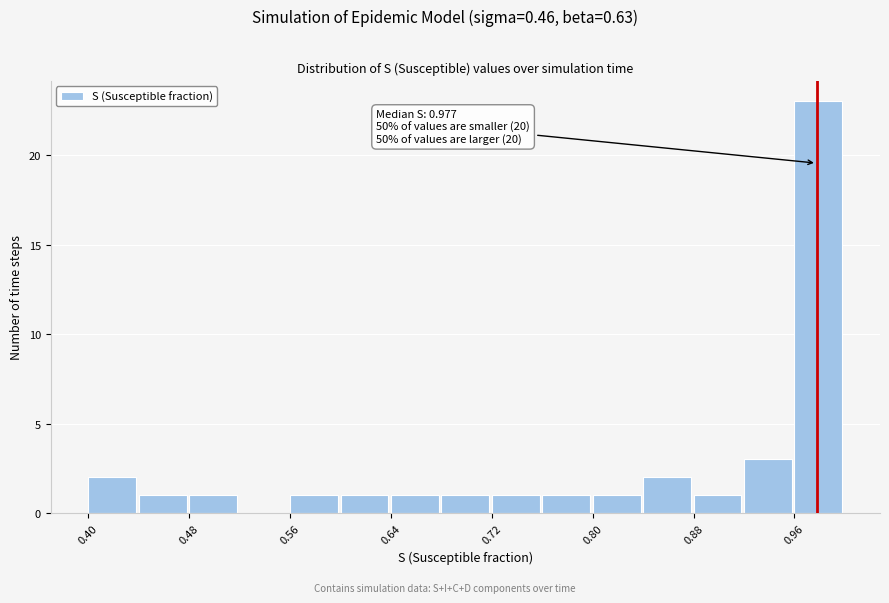

Which range on the x-axis has the tallest bar?

0.96 to 1.00